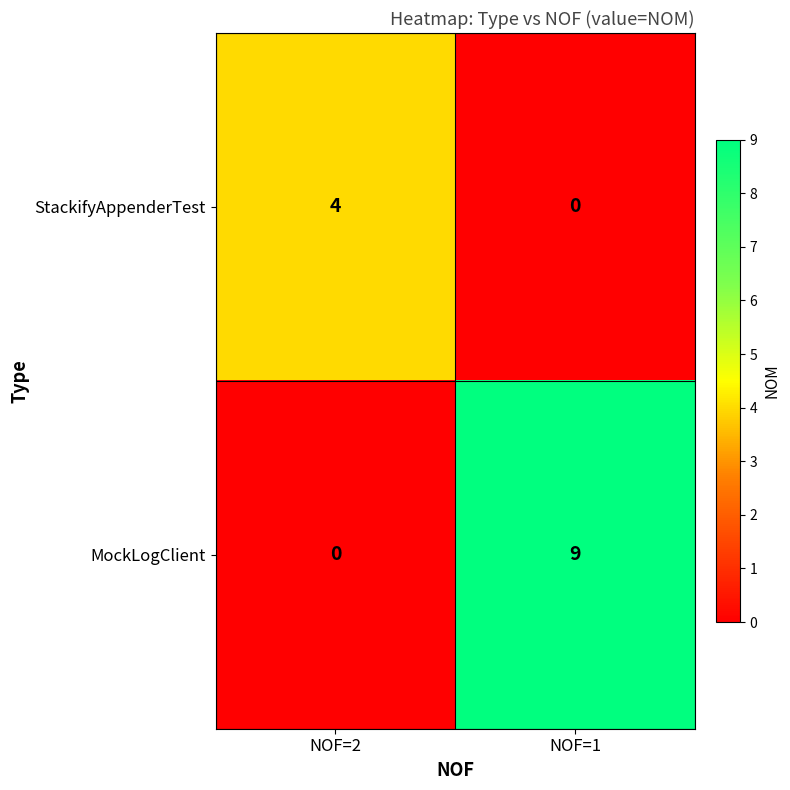

Is the value of StackifyAppenderTest at NOF=2 greater than the value of MockLogClient at NOF=2?

Yes